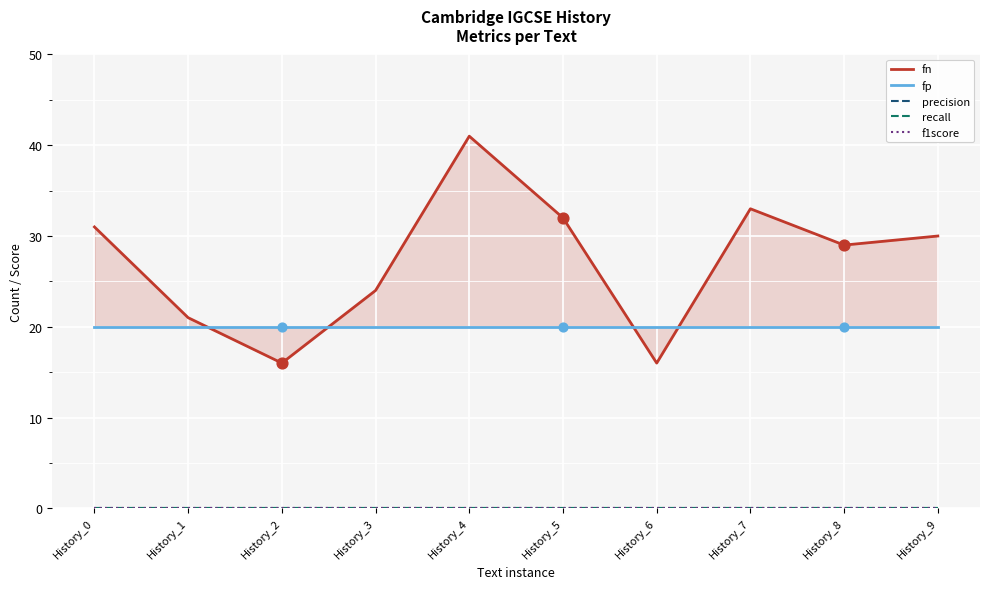

What are all the series names shown in the legend?

fn, fp, precision, recall, f1score